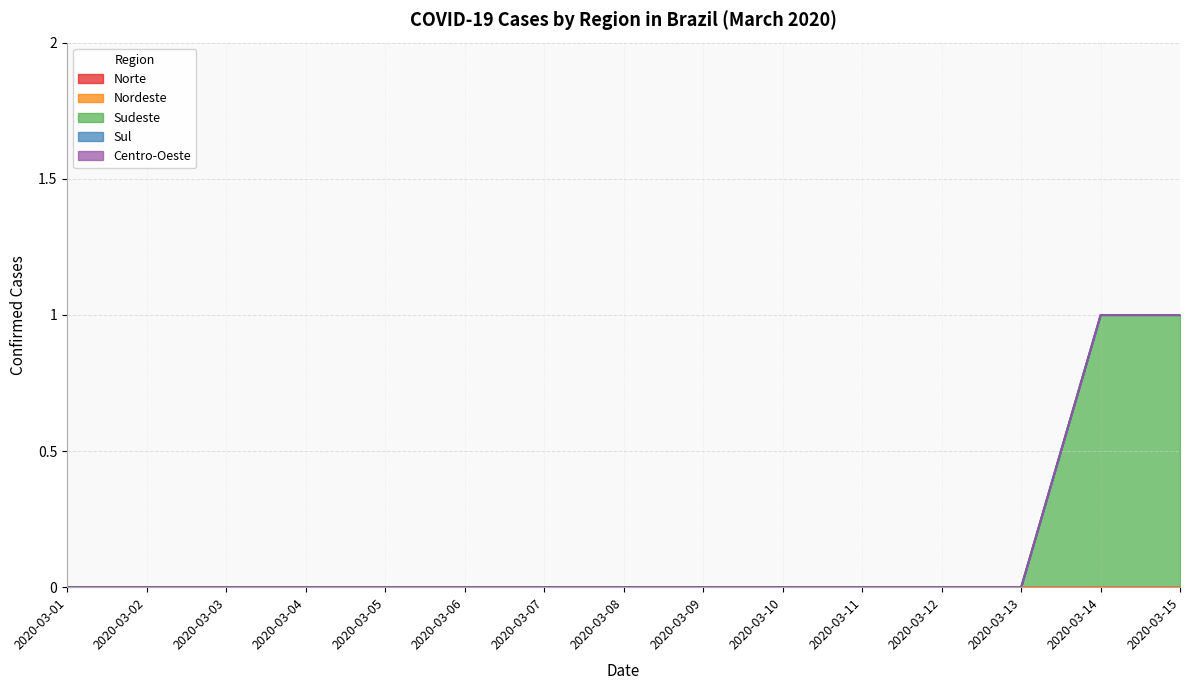

Reading left to right, list all the values displayed in this chart.

Norte: 0	0	0	0	0	0	0	0	0	0	0	0	0	0	0
Nordeste: 0	0	0	0	0	0	0	0	0	0	0	0	0	0	0
Sudeste: 0	0	0	0	0	0	0	0	0	0	0	0	0	1	1
Sul: 0	0	0	0	0	0	0	0	0	0	0	0	0	0	0
Centro-Oeste: 0	0	0	0	0	0	0	0	0	0	0	0	0	0	0